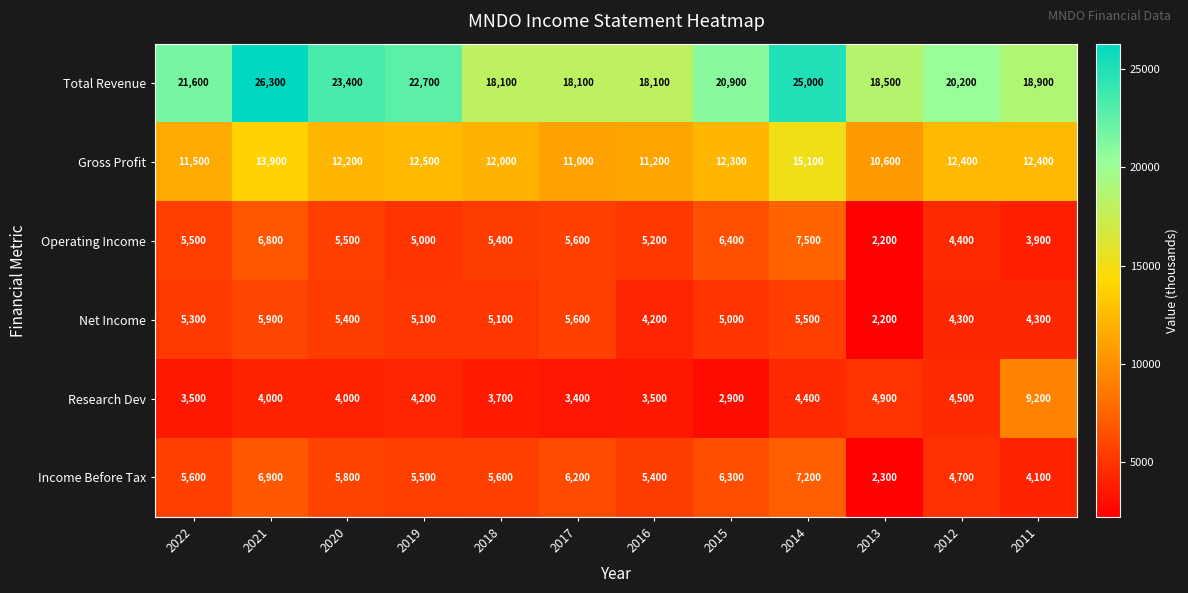

What is the average value of the Gross Profit series?

12258